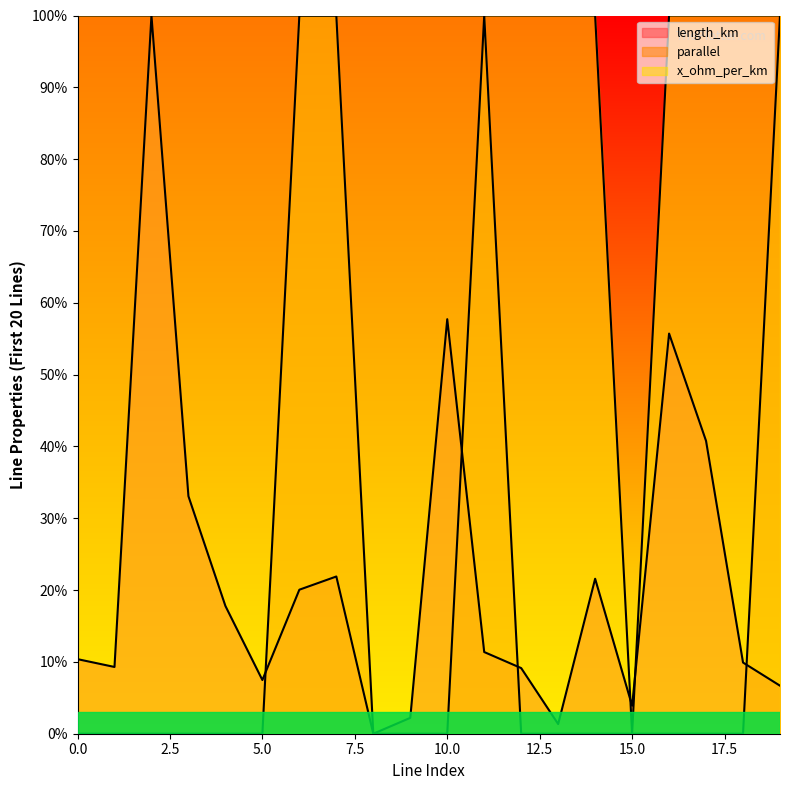

Between 3 and 7, which series saw the biggest shift?

parallel